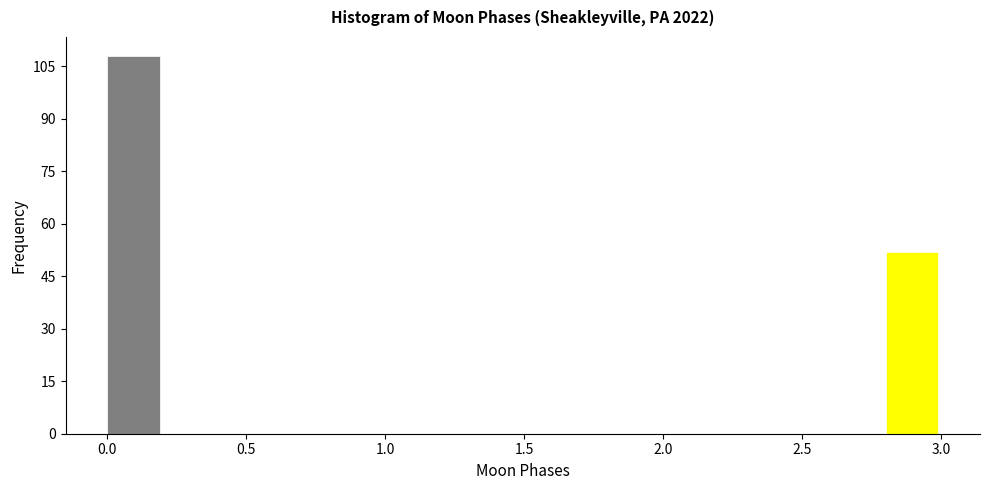

Reading left to right, list every bar in this chart as the range it spans on the x-axis followed by its height. The values are not printed on the chart, so give them approximately, as read against the axis.

0.0 to 0.2: 108
0.2 to 0.4: 0
0.4 to 0.6: 0
0.6 to 0.8: 0
0.8 to 1.0: 0
1.0 to 1.2: 0
1.2 to 1.4: 0
1.4 to 1.6: 0
1.6 to 1.8: 0
1.8 to 2.0: 0
2.0 to 2.2: 0
2.2 to 2.4: 0
2.4 to 2.6: 0
2.6 to 2.8: 0
2.8 to 3.0: 52